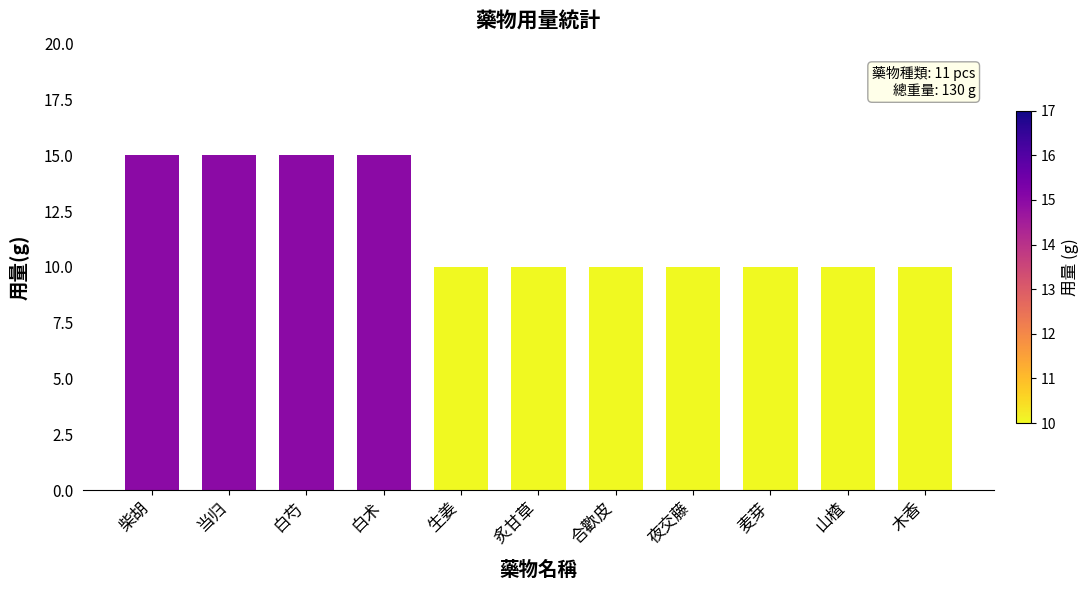

What is the label of the 7th bar from the right?

生姜